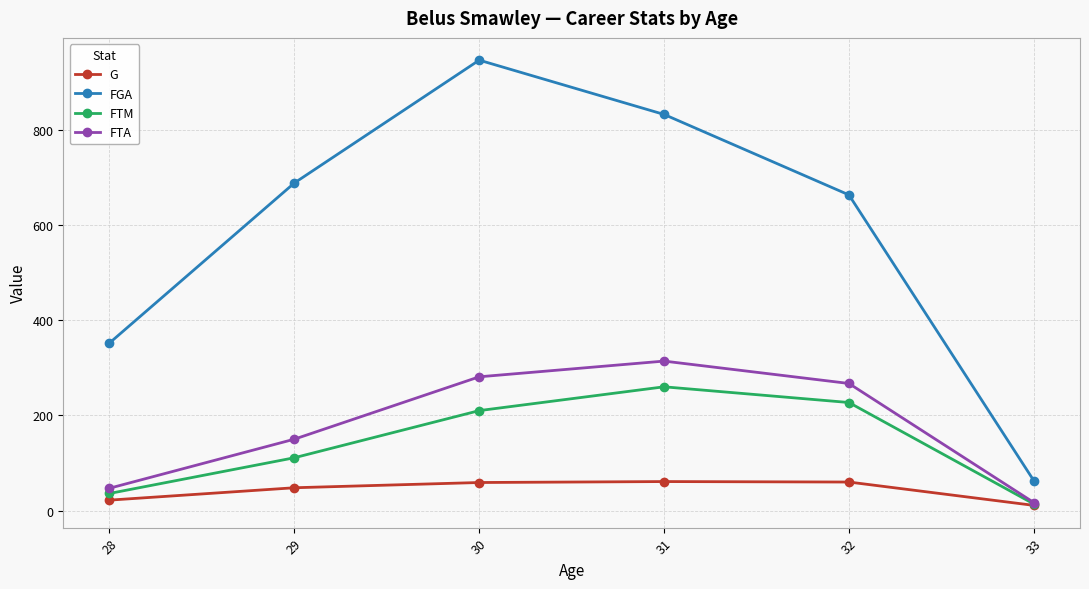

At which label does FTA reach its peak?

31